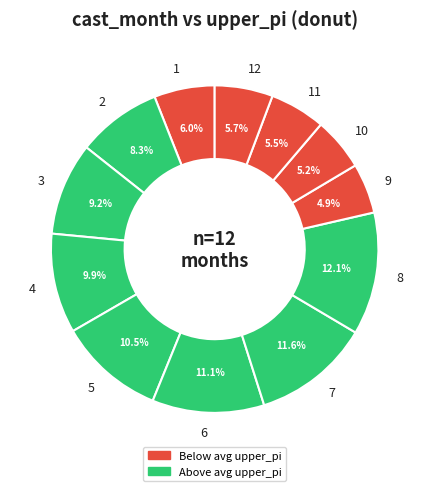

To the nearest percent, what percentage of the pie is 2?

8%